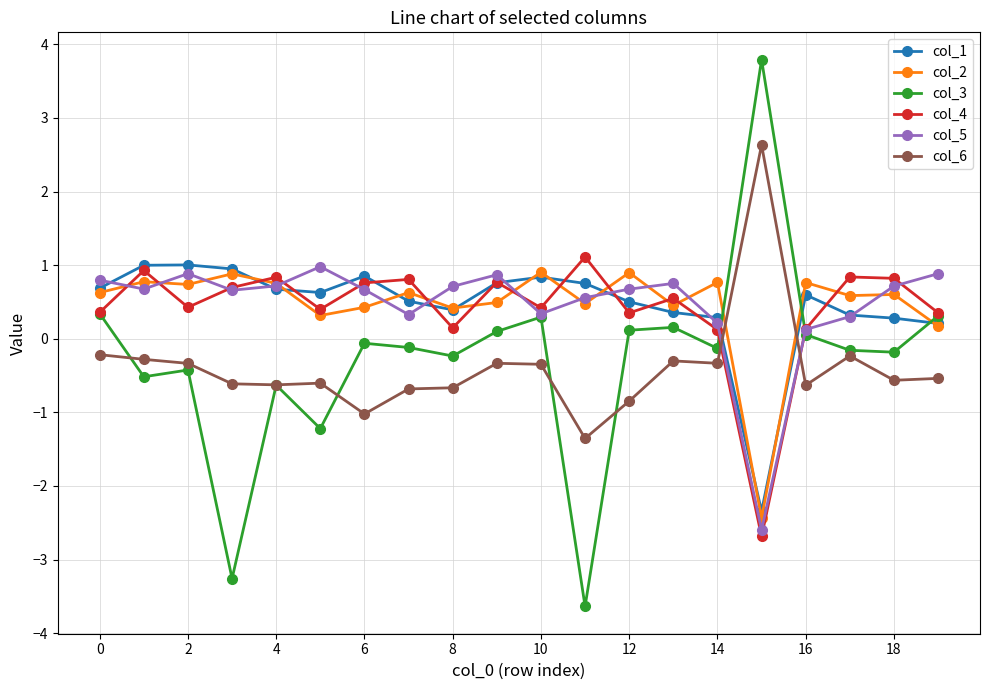

Which series has the largest range (max minus min)?

col_3